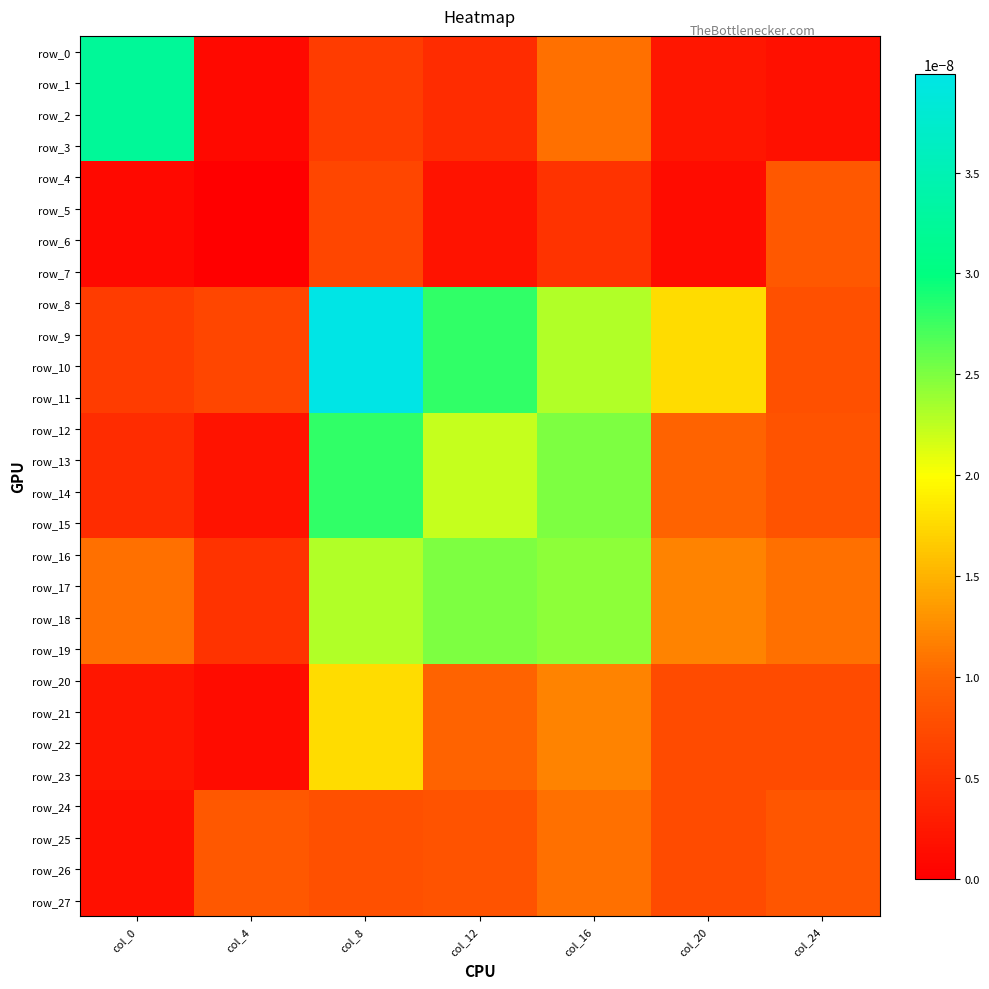

The row_18 series shows 0.0 at col_12. True or false?

False